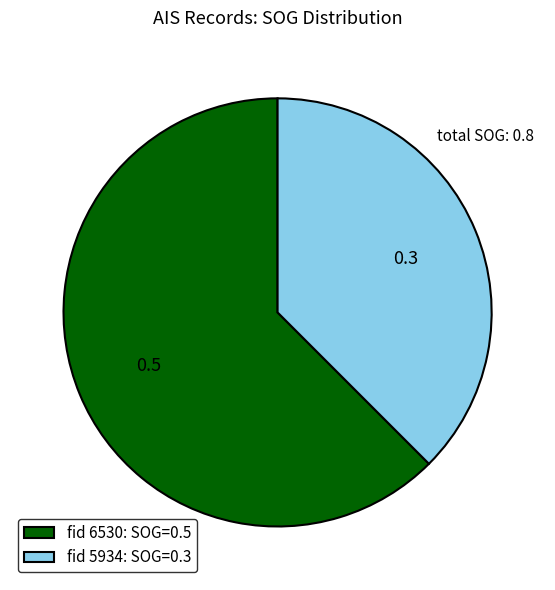

Which category has the smallest portion of the pie?

fid 5934: SOG=0.3